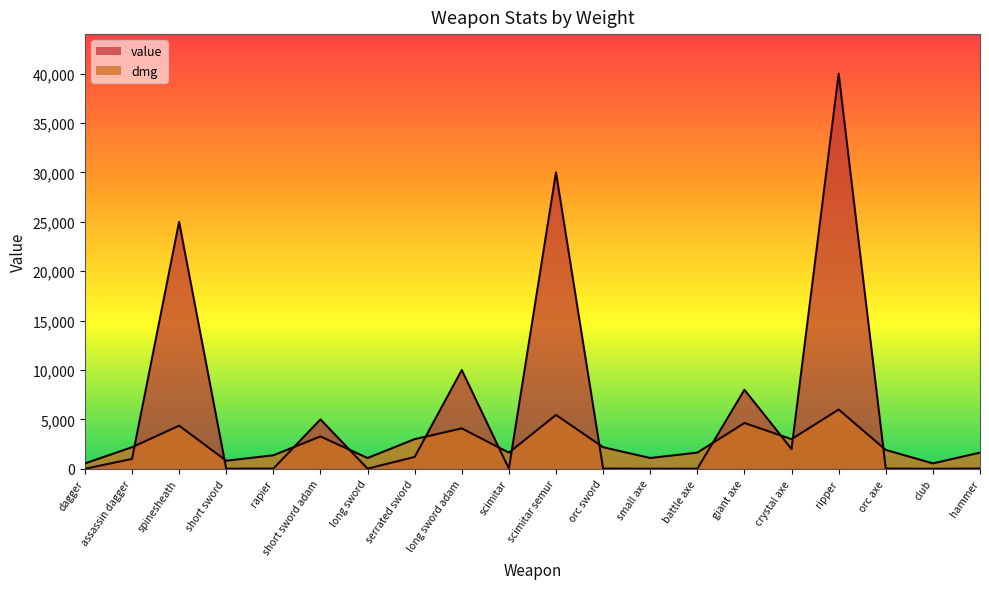

Rank the series at spinesheath from highest to lowest value.

value, dmg